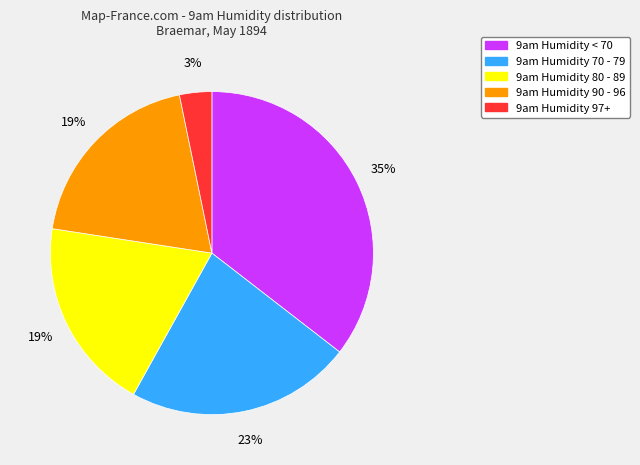

Is there any slice that represents more than half of the pie?

No